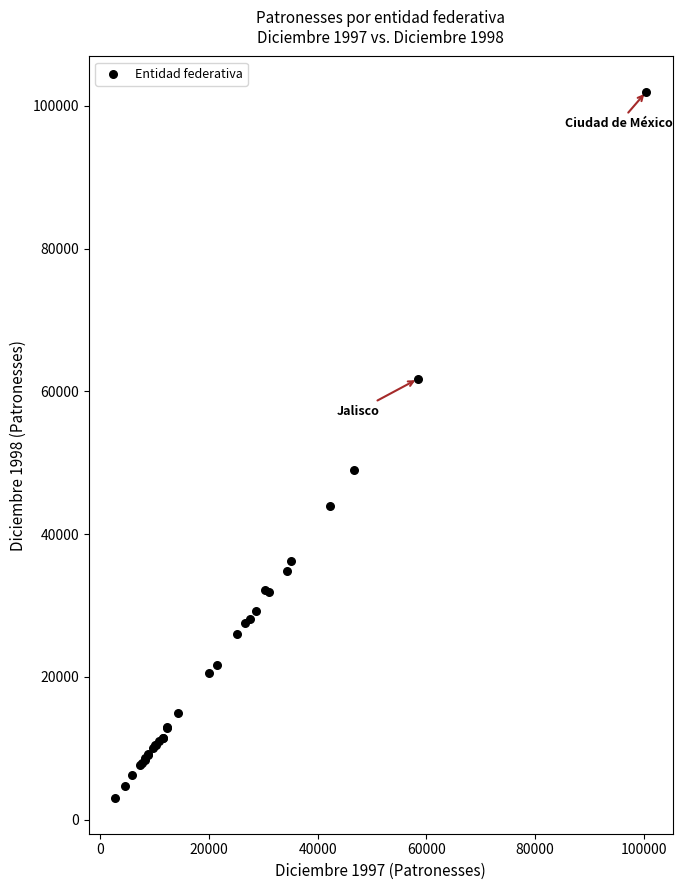

What Y value in the scatter plot is closest to 52475?

49050